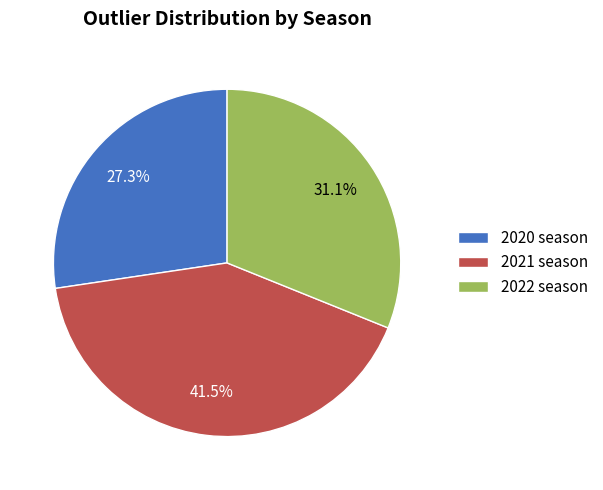

How many segments does this pie chart have?

3